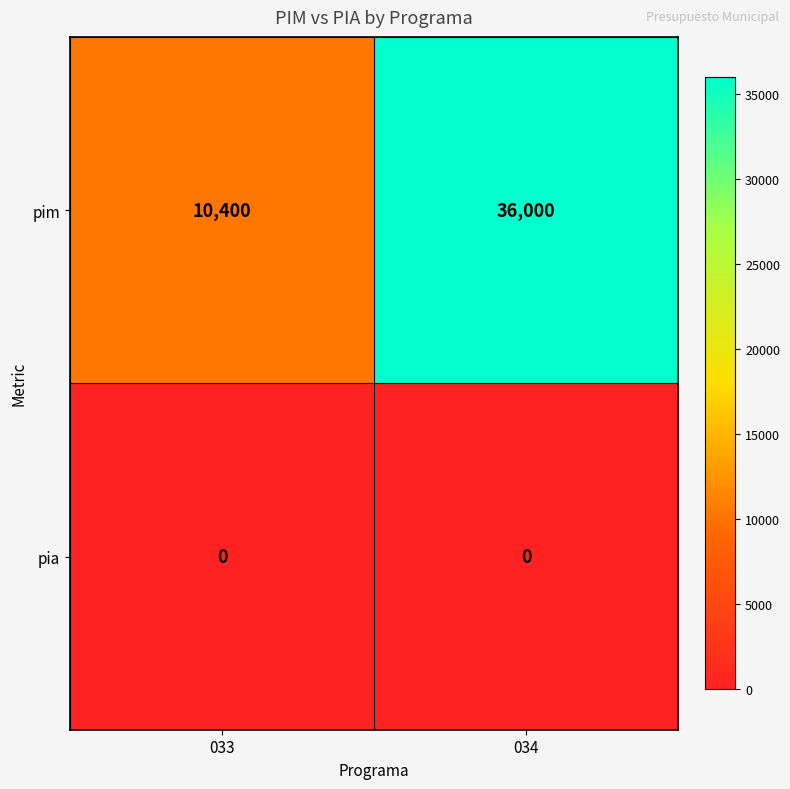

Read the pim value at 034.

36000